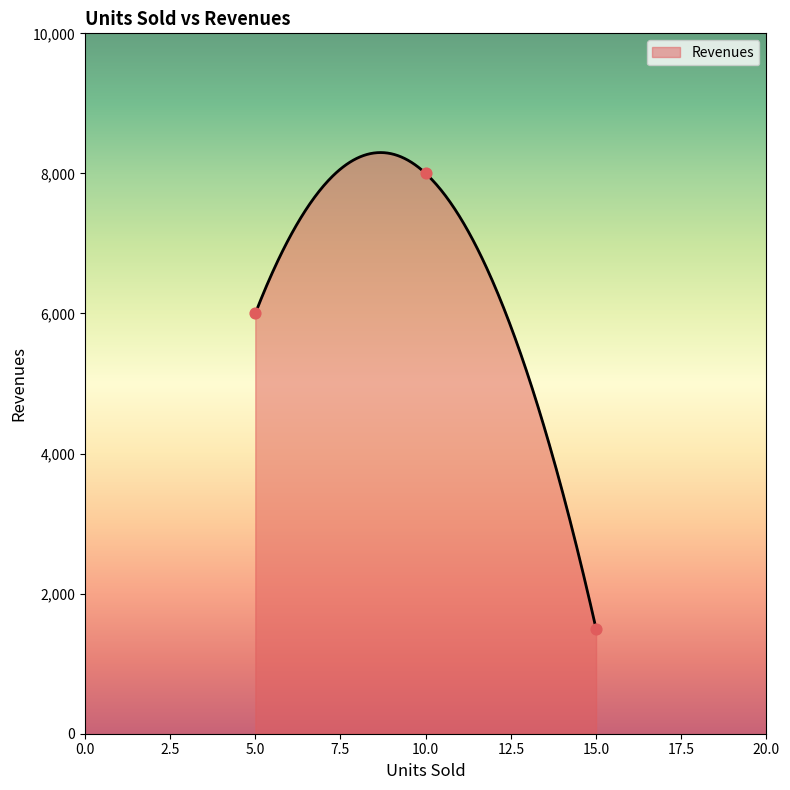

What is the change in value from 5 to 10?

+2000